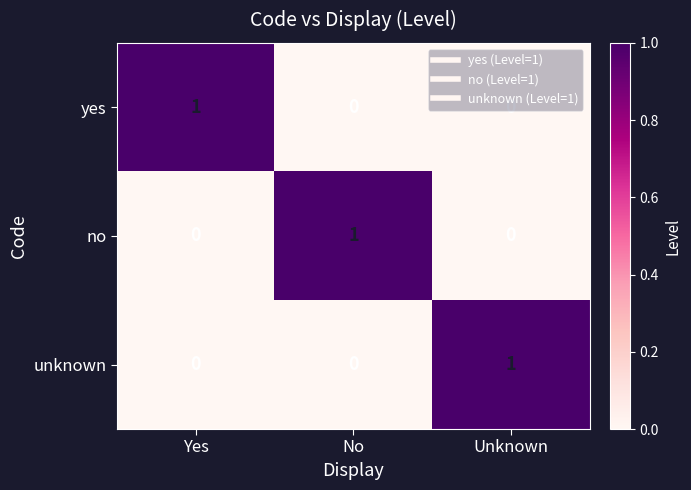

Is the value of unknown at Unknown greater than the value of no at Yes?

Yes